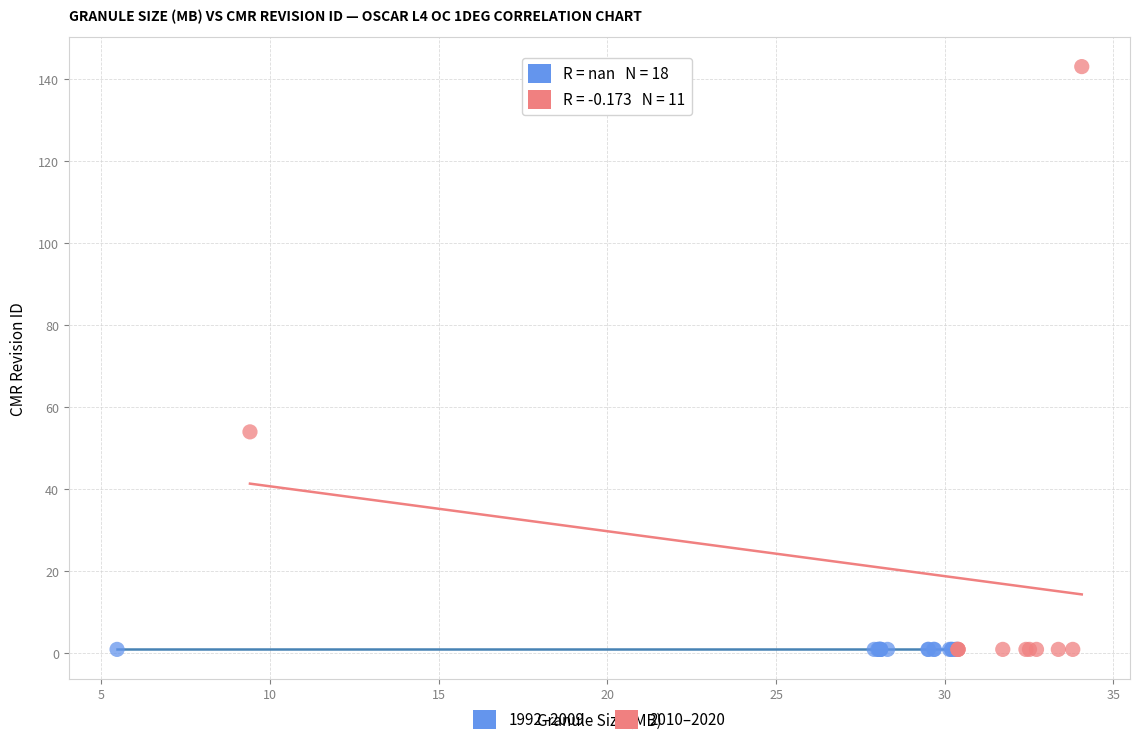

What are all the series names shown in the legend?

1992–2009, 2010–2020